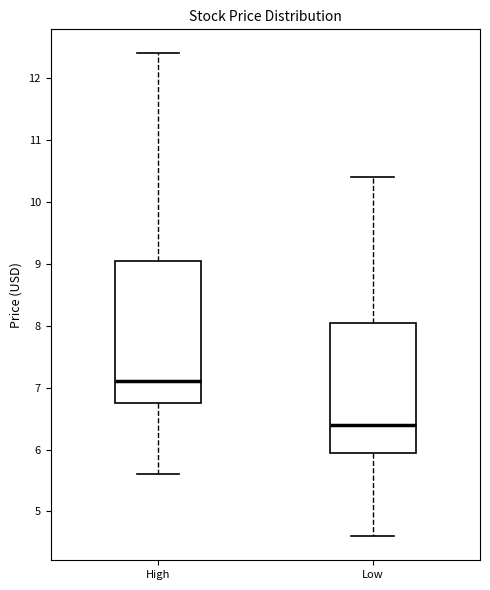

Reading left to right, read every box against the y-axis: the position of its median line, the range the box covers, and the ends of its whiskers. The values are not printed on the chart, so give them approximately, as read against the axis.

High: median 7.1, box 6.8 to 9.0, whiskers 5.6 to 12.4
Low: median 6.4, box 6.0 to 8.0, whiskers 4.6 to 10.4